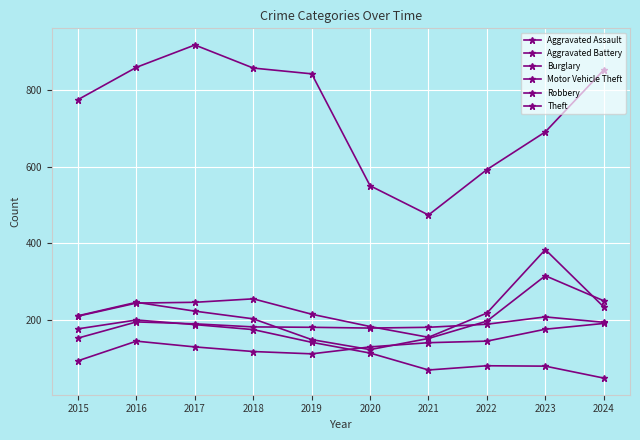

What is the value of the Burglary point at the 2nd from the left?

201